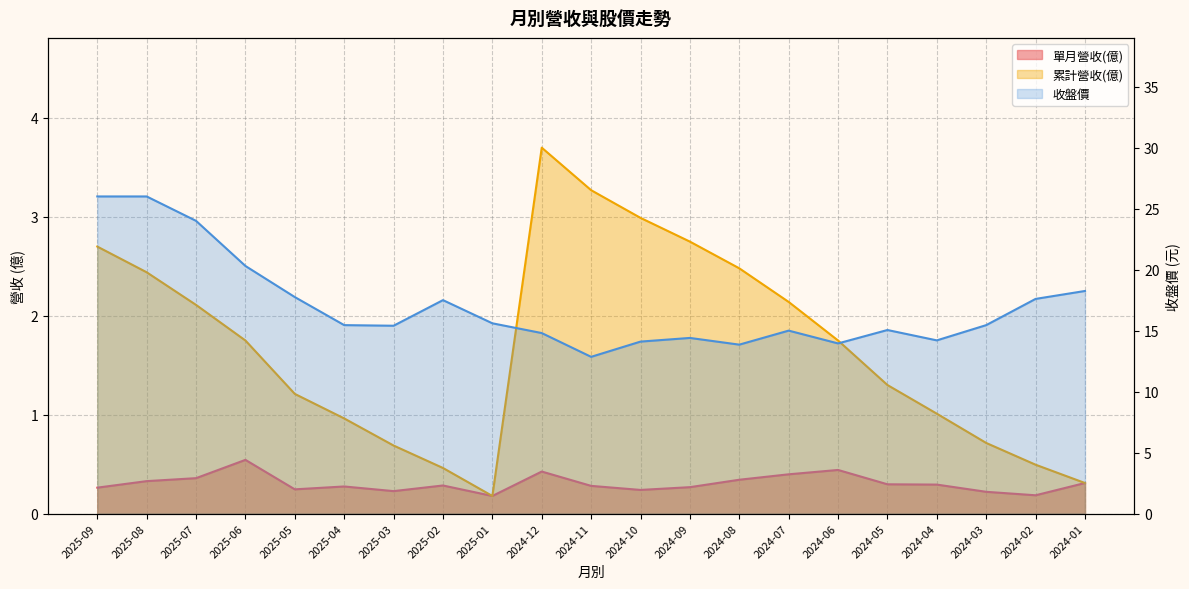

Is it true that 單月營收(億) equals 0.0 at 2024-03?

False